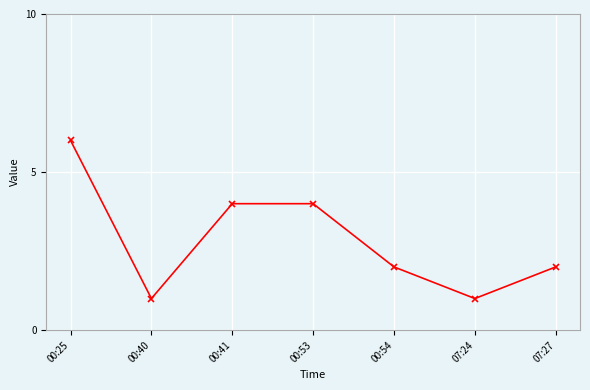

How many lines are shown in the chart?

1